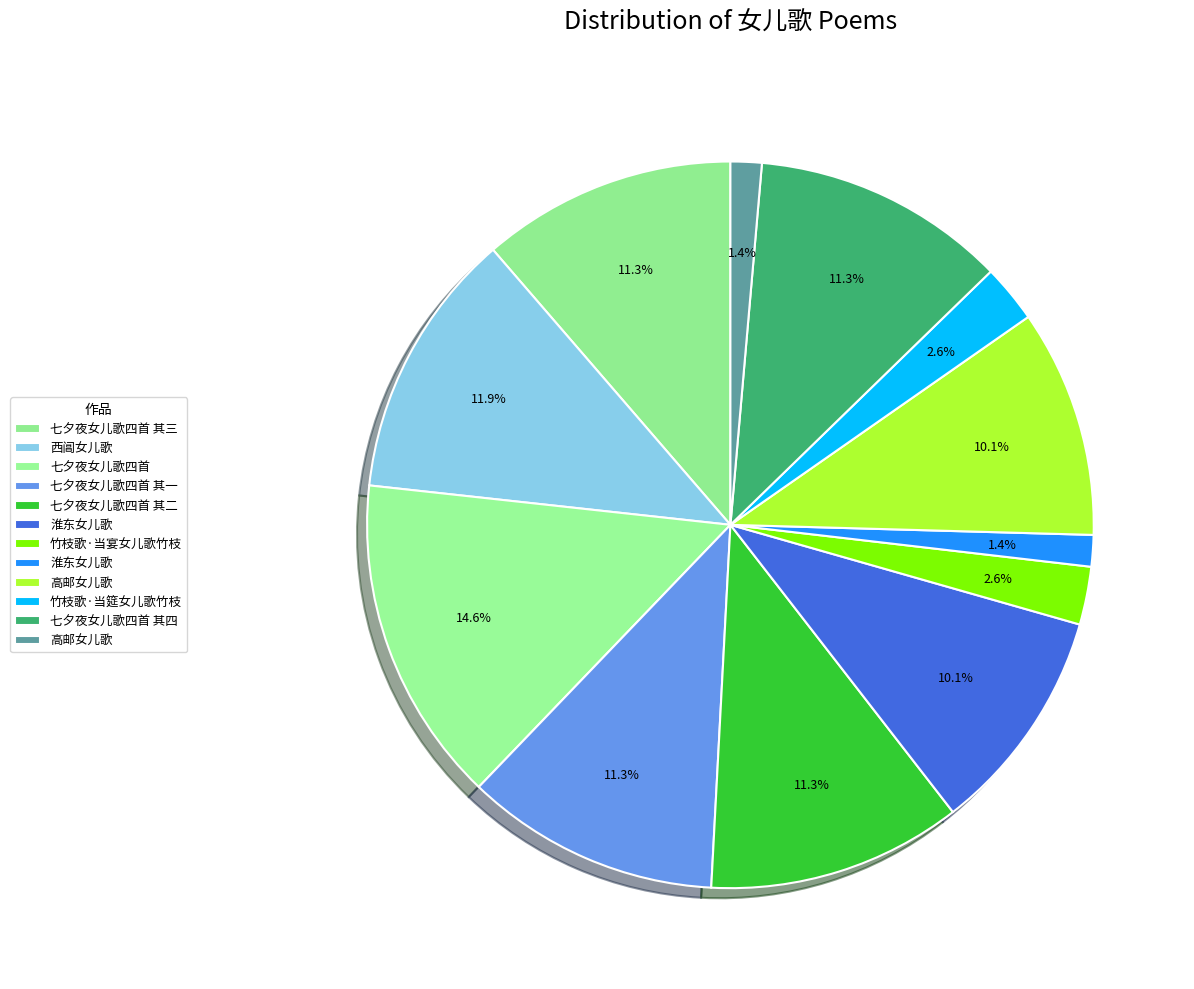

Count the number of slices in the pie.

12